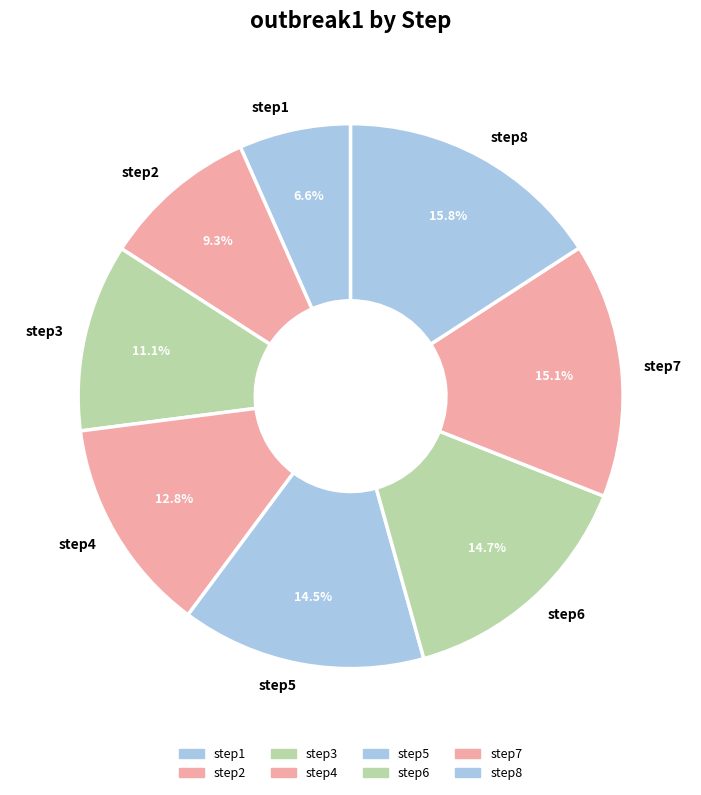

Is there a majority slice in this chart?

No